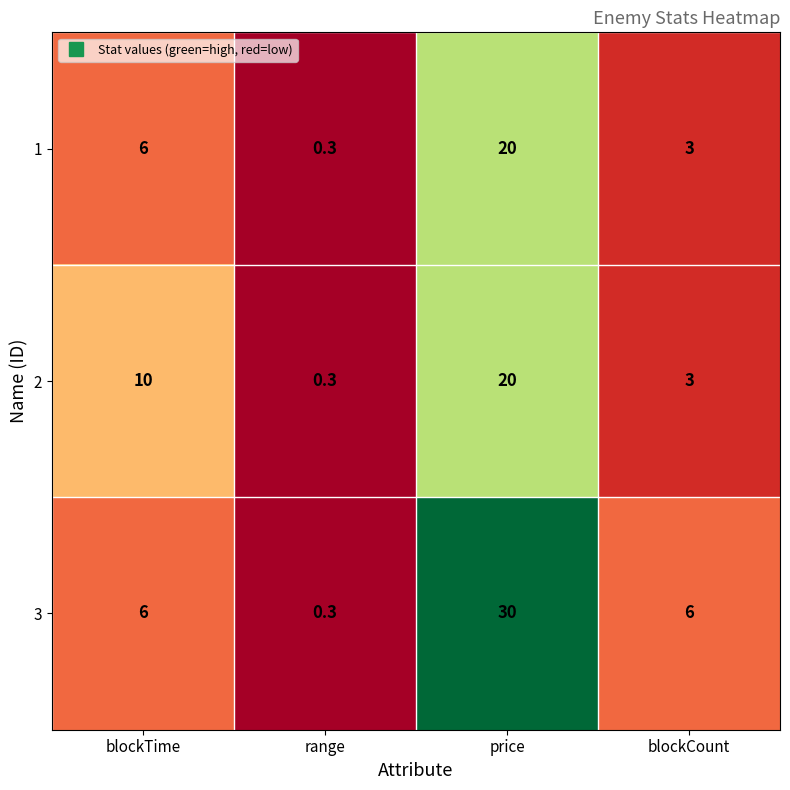

Which series changed the most between range and price?

3